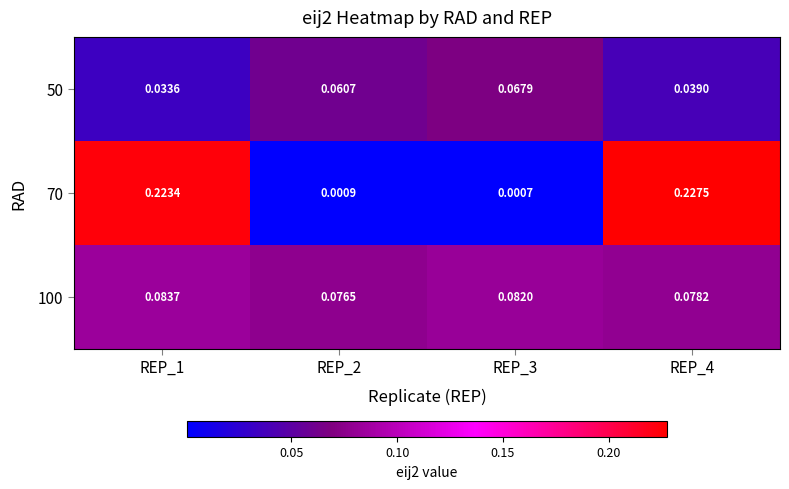

Which series has the largest range (max minus min)?

70